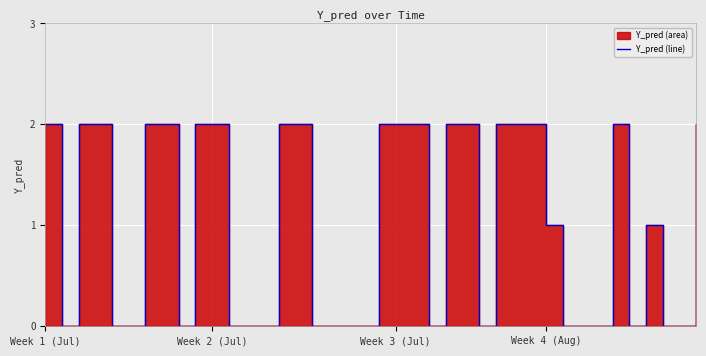

How many interior local peaks (higher than both neighbors) does the data have?

2